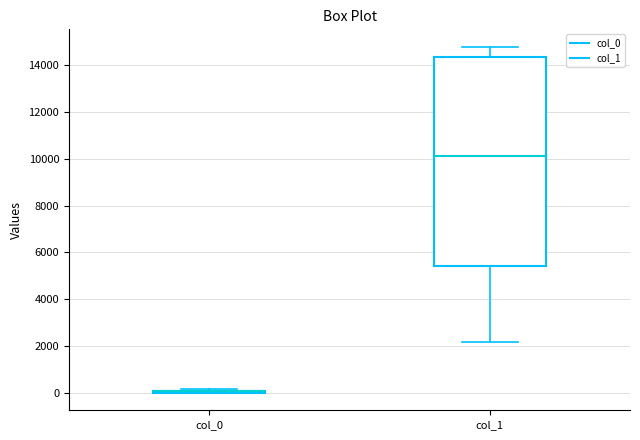

Reading left to right, read every box against the y-axis: the position of its median line, the range the box covers, and the ends of its whiskers. The values are not printed on the chart, so give them approximately, as read against the axis.

col_0: box collapsed to a line at 0, whiskers 0 to 200
col_1: median 10000, box 5400 to 14400, whiskers 2200 to 14800